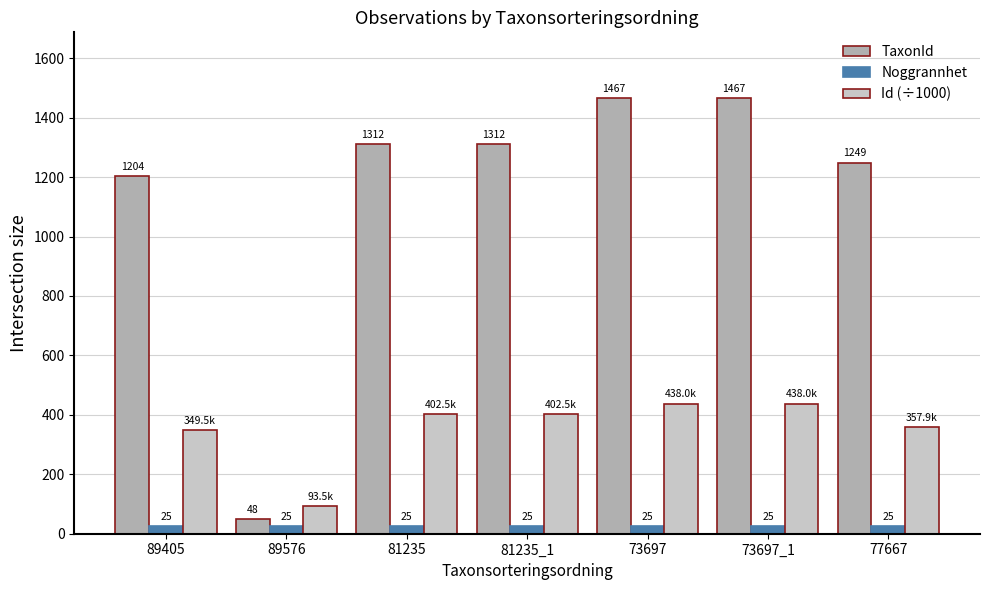

Which series has the largest range (max minus min)?

TaxonId